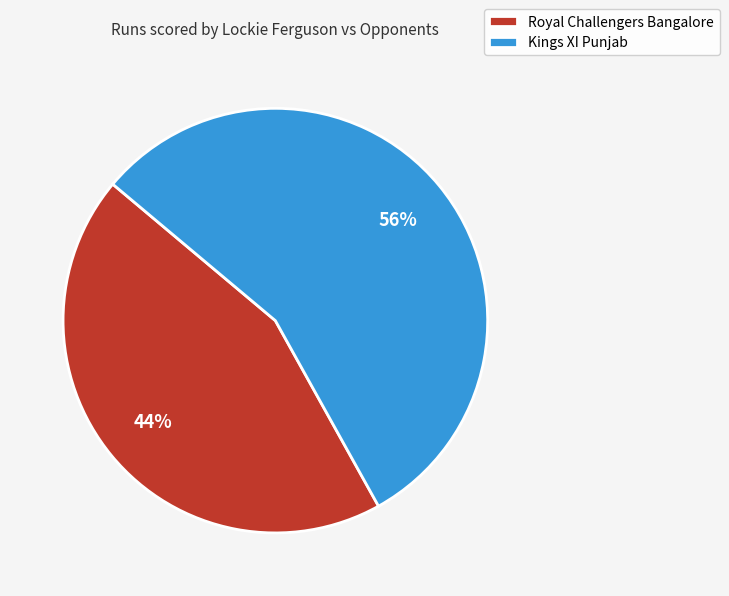

Is the sum of Royal Challengers Bangalore and Kings XI Punjab greater than half?

Yes